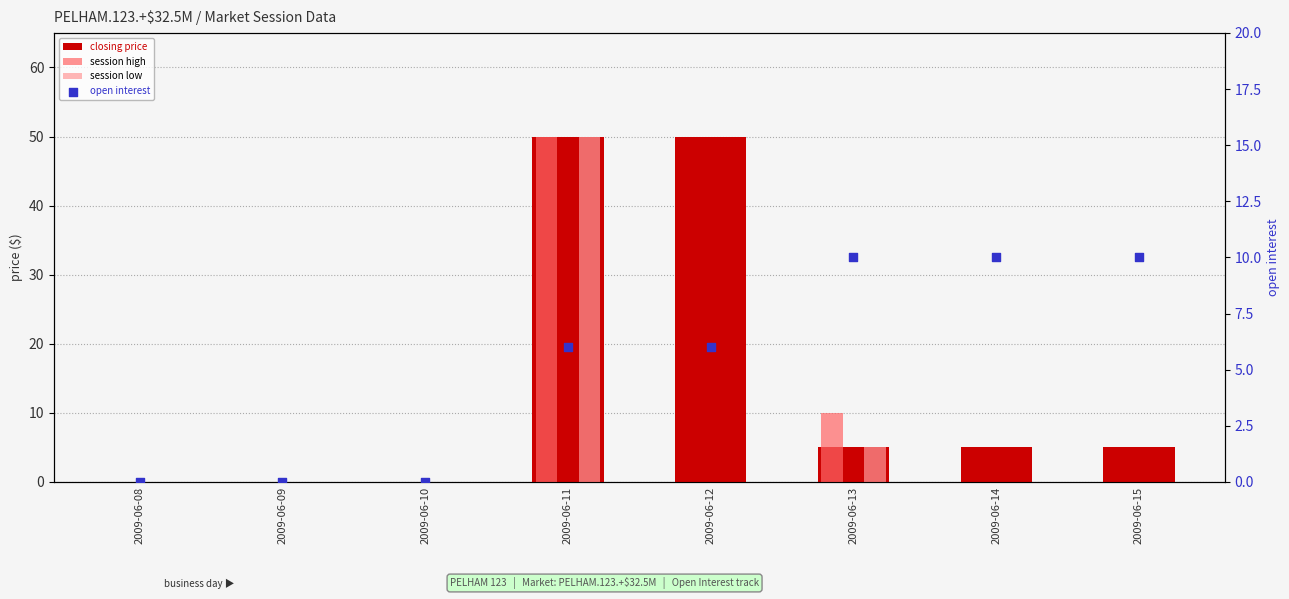

At how many categories does at least one series exceed 44?

2